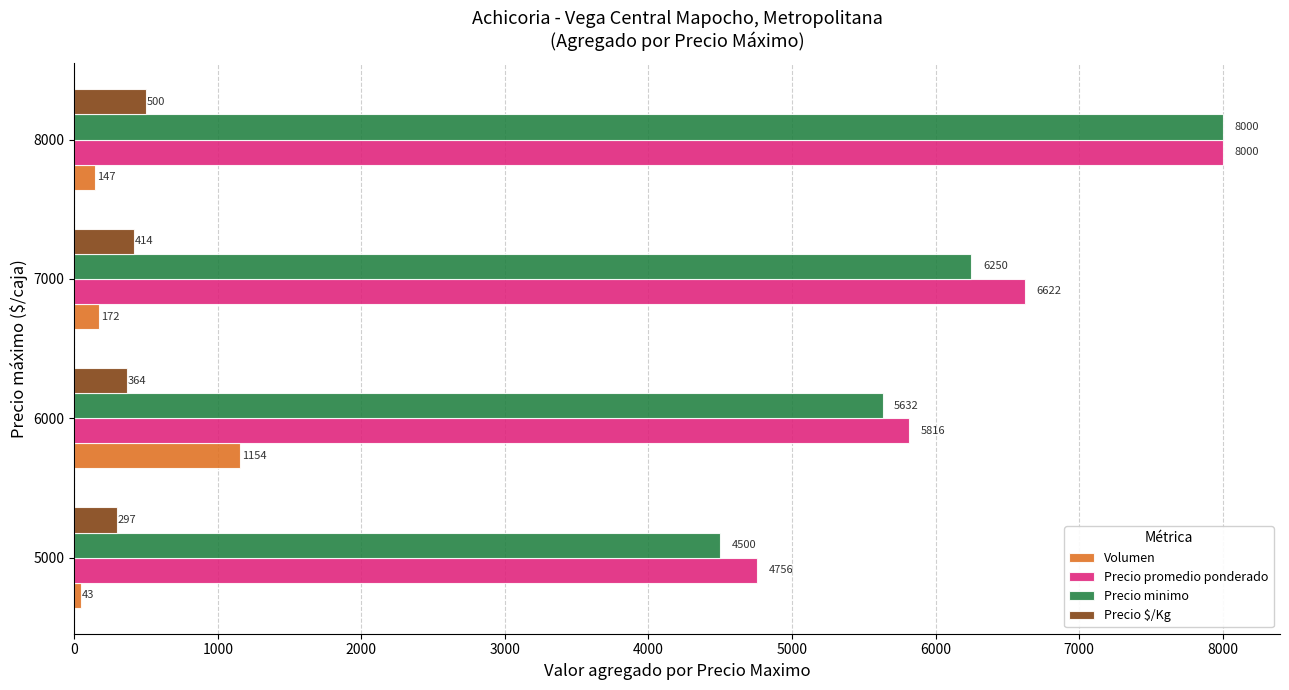

At how many categories does at least one series exceed 1001?

4